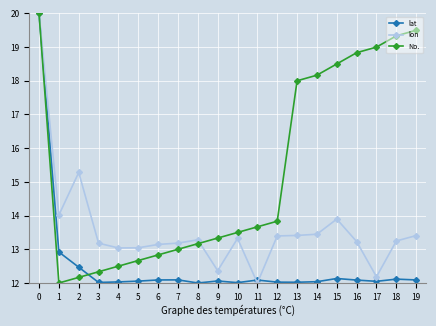

How many data points in lon are less than 13?

3